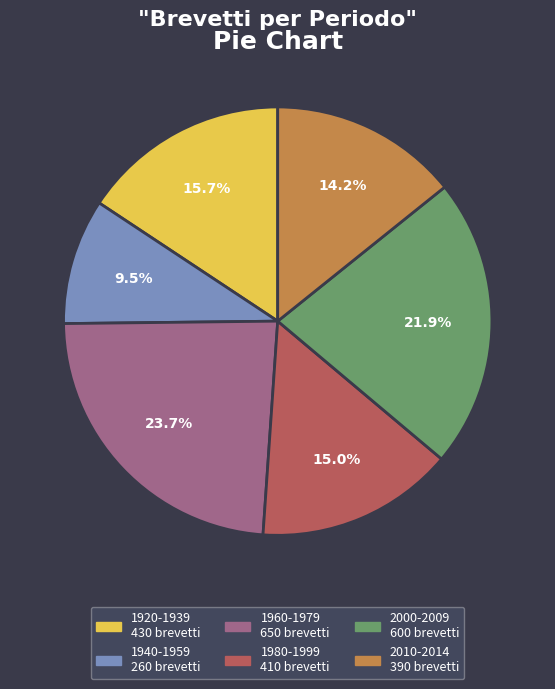

To the nearest percent, what is the average slice percentage?

17%